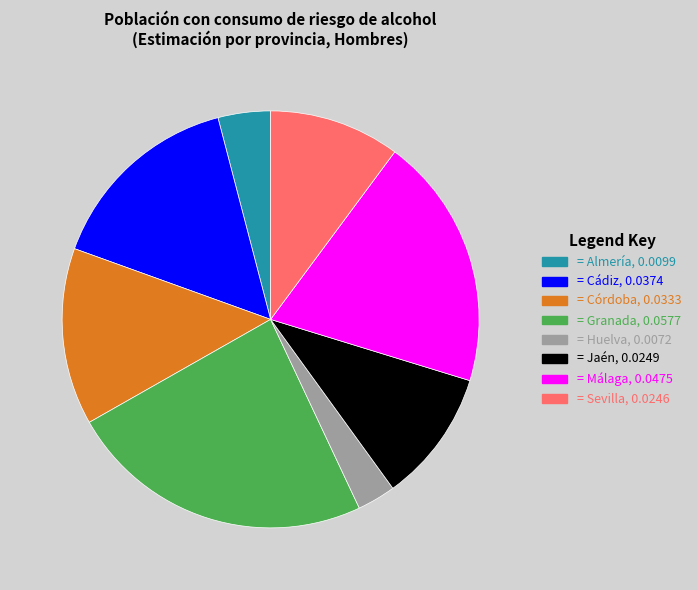

How many slices are in this pie chart?

8